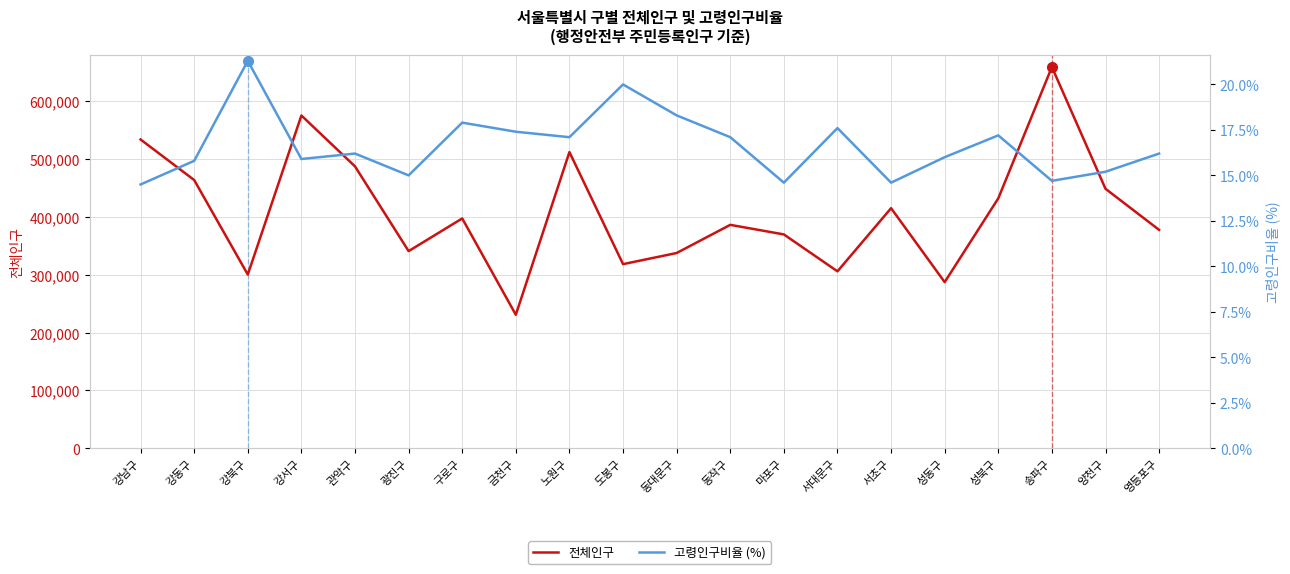

True or false: 고령인구비율 (%) has more than 2 interior local peaks.

True